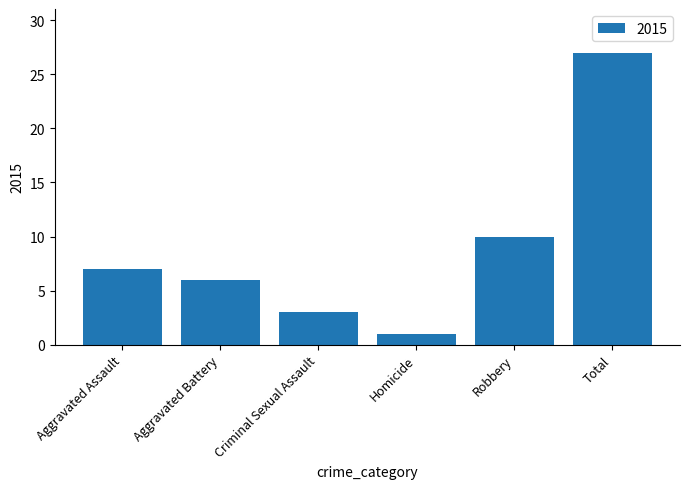

What is the value of the 5th bar from the left?

10